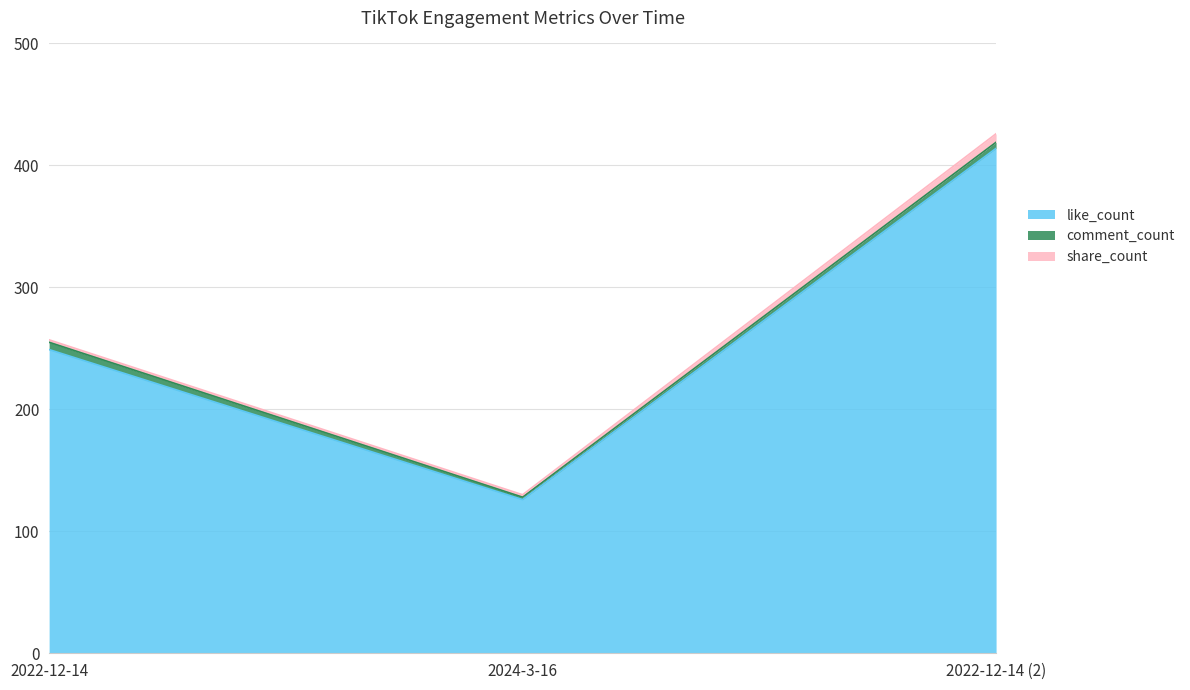

Reading left to right, list all the values displayed in this chart.

like_count: 2022-12-14=249	2024-3-16=126	2022-12-14 (2)=414
comment_count: 2022-12-14=6	2024-3-16=2	2022-12-14 (2)=5
share_count: 2022-12-14=2	2024-3-16=2	2022-12-14 (2)=7